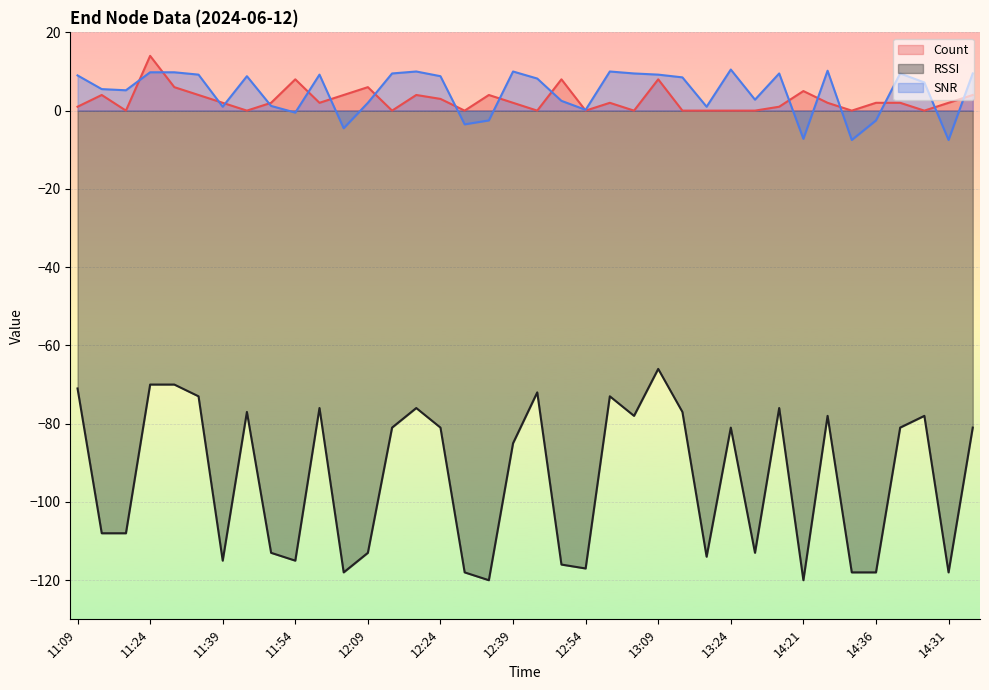

What is the greatest value displayed?

14.0